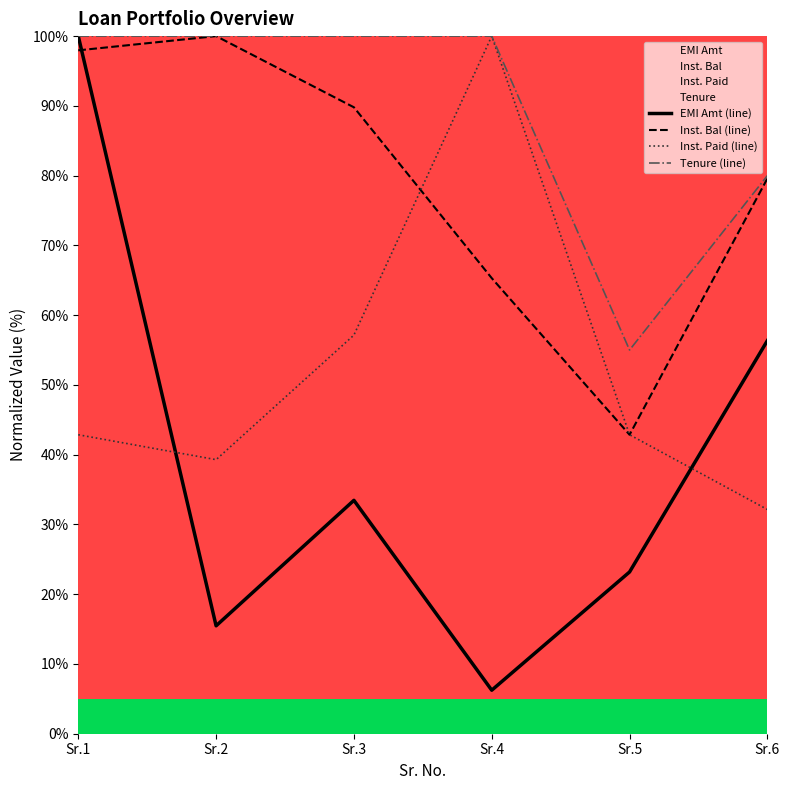

Is it true that Inst. Paid (line) equals 42.9 at Sr.5?

True